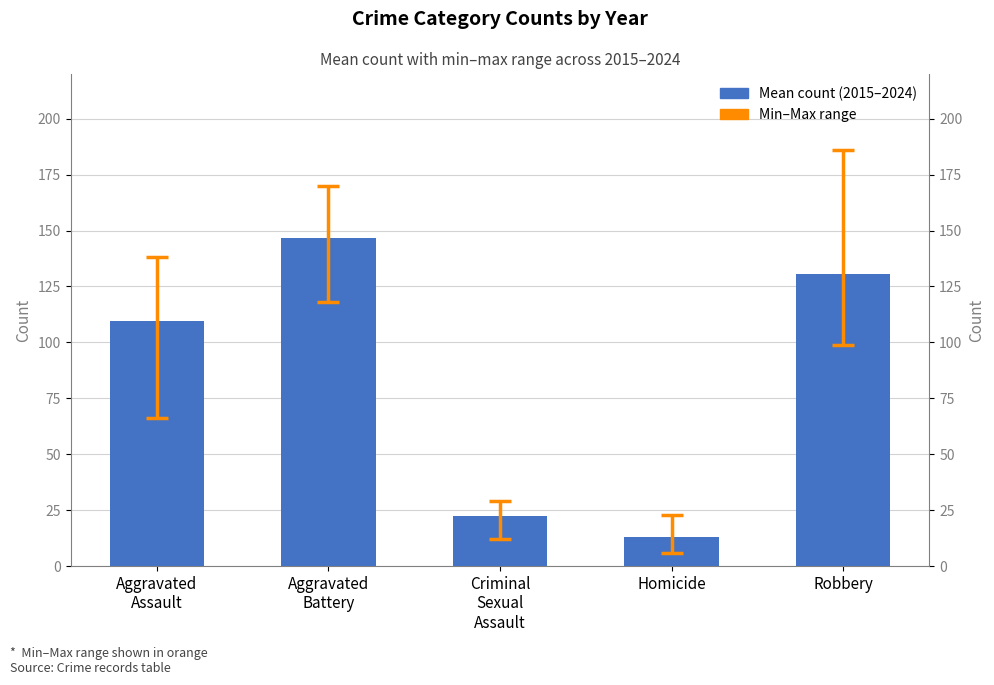

Reading right to left, what are all the values shown in this chart?

Robbery=130.6	Homicide=13.0	Criminal
Sexual
Assault=22.3	Aggravated
Battery=146.6	Aggravated
Assault=109.5